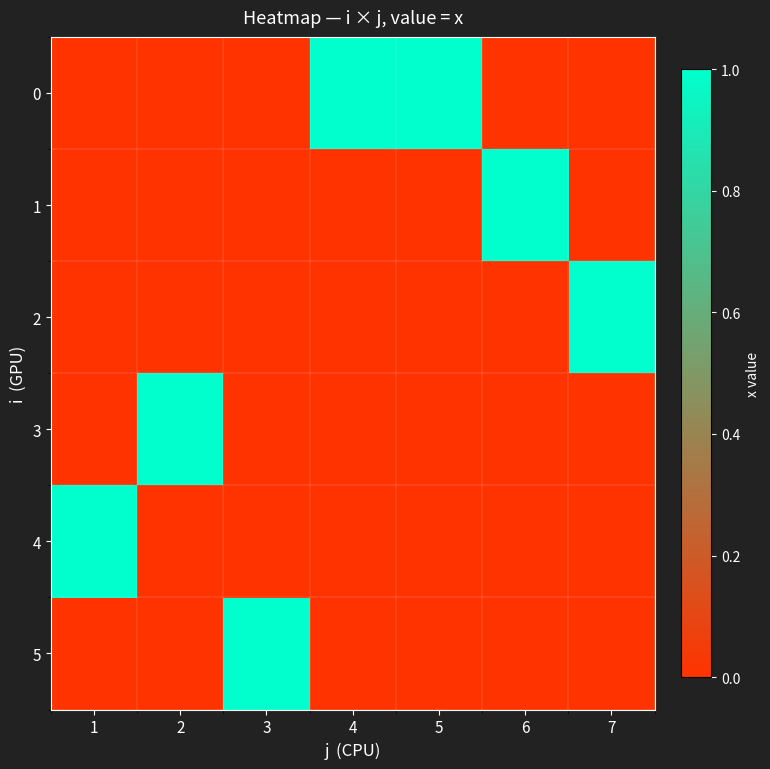

List the series in order of their peak value, lowest first.

0, 1, 2, 3, 4, 5